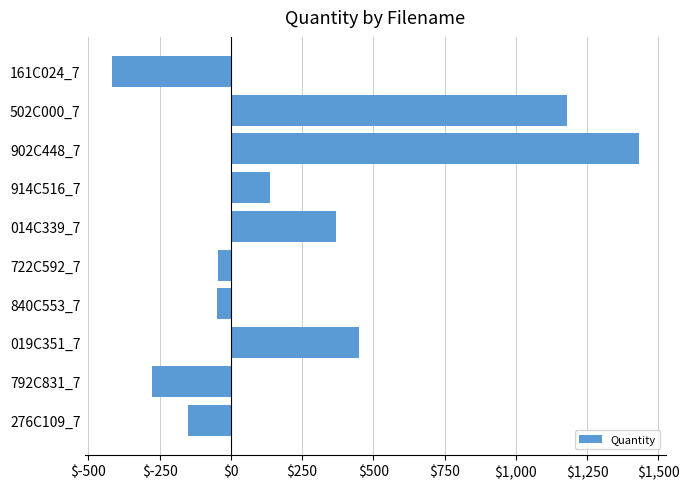

Where is the data nearest to the value 507?

019C351_7